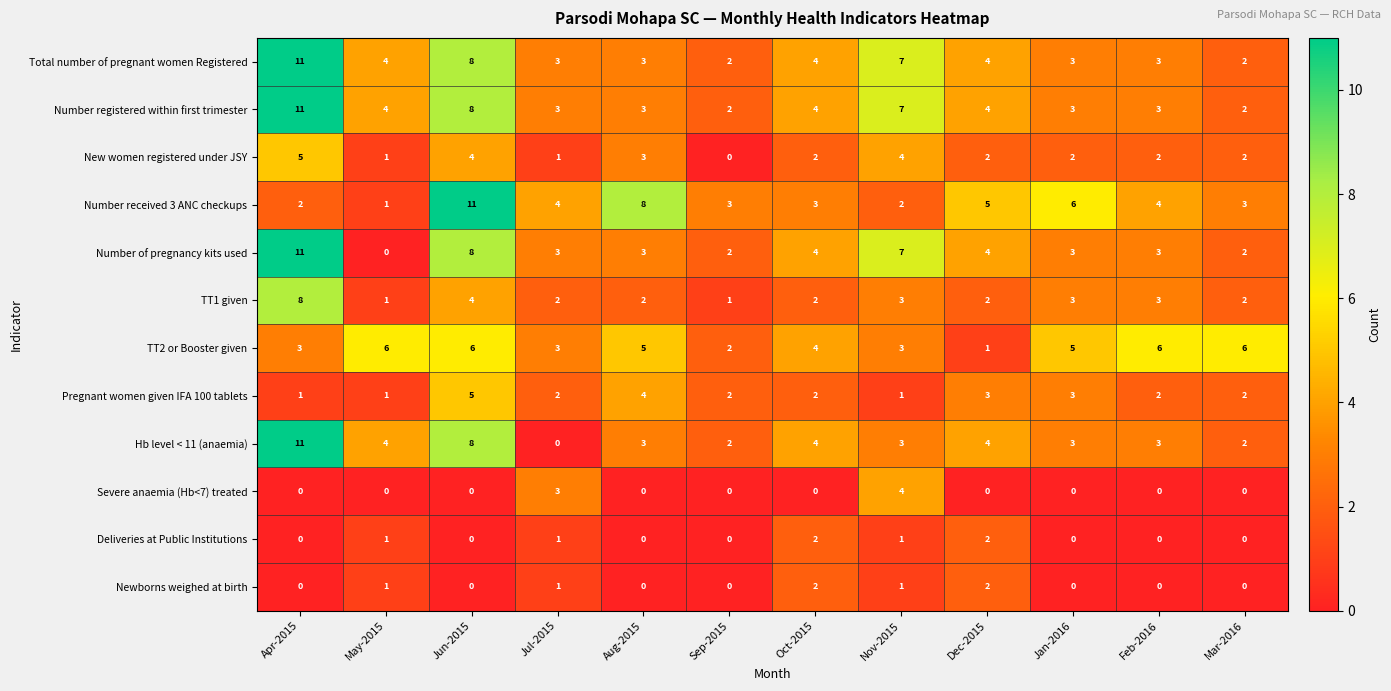

How many values in the TT2 or Booster given series are below 5?

6